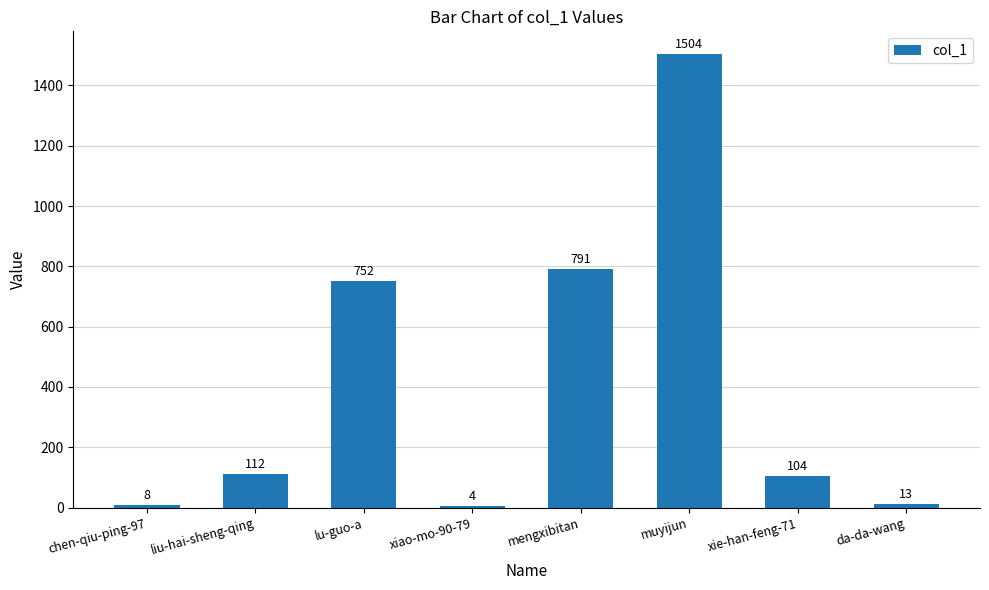

The chart shows a value of 33 at liu-hai-sheng-qing. True or false?

False